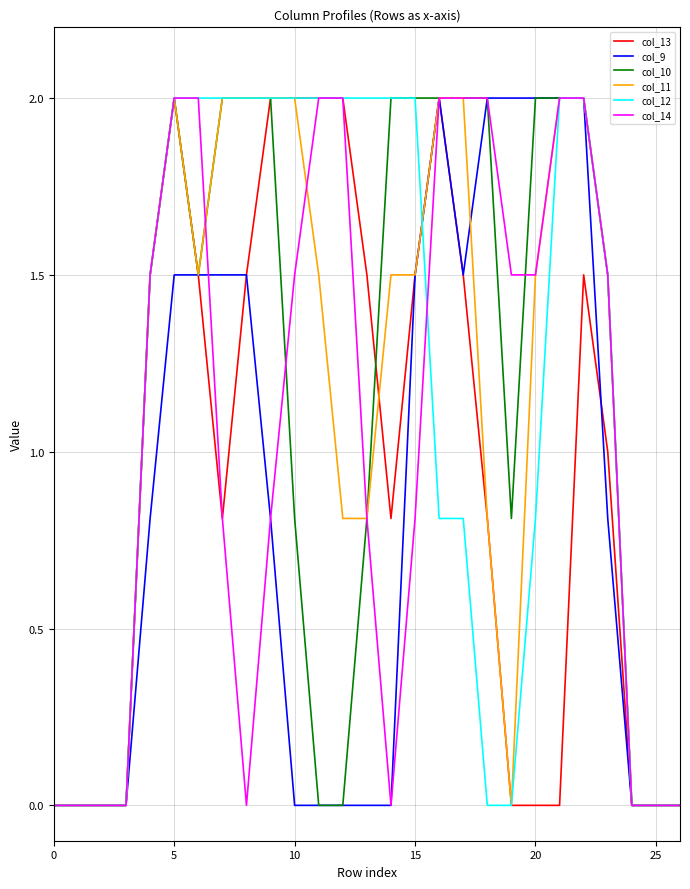

What is the highest value of the col_9 series?

2.0